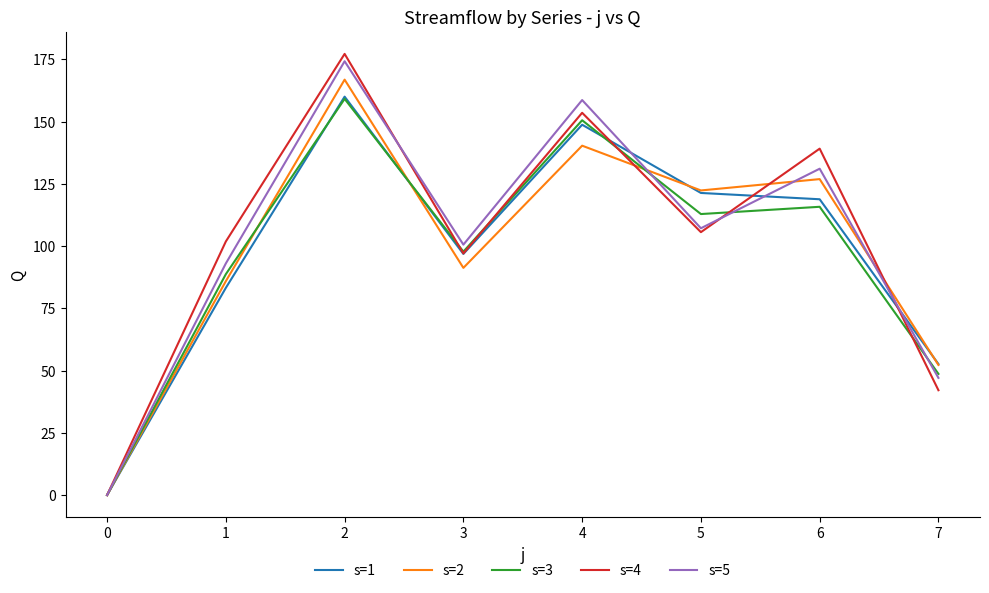

Read the s=5 value at 2.

174.2